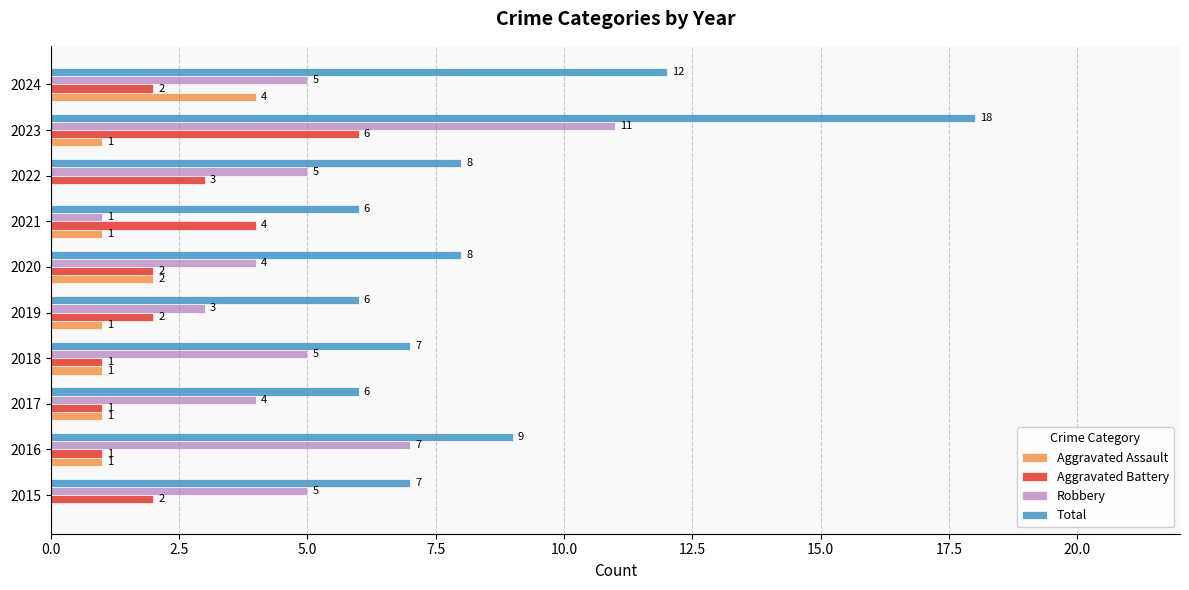

What value does the Total series have at 2016?

9